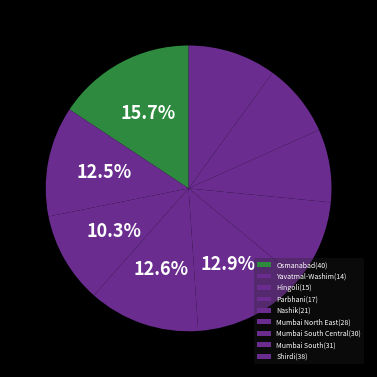

Rank the categories by value from lowest to highest.

Mumbai South Central(30), Mumbai South(31), Mumbai North East(28), Shirdi(38), Hingoli(15), Yavatmal-Washim(14), Parbhani(17), Nashik(21), Osmanabad(40)